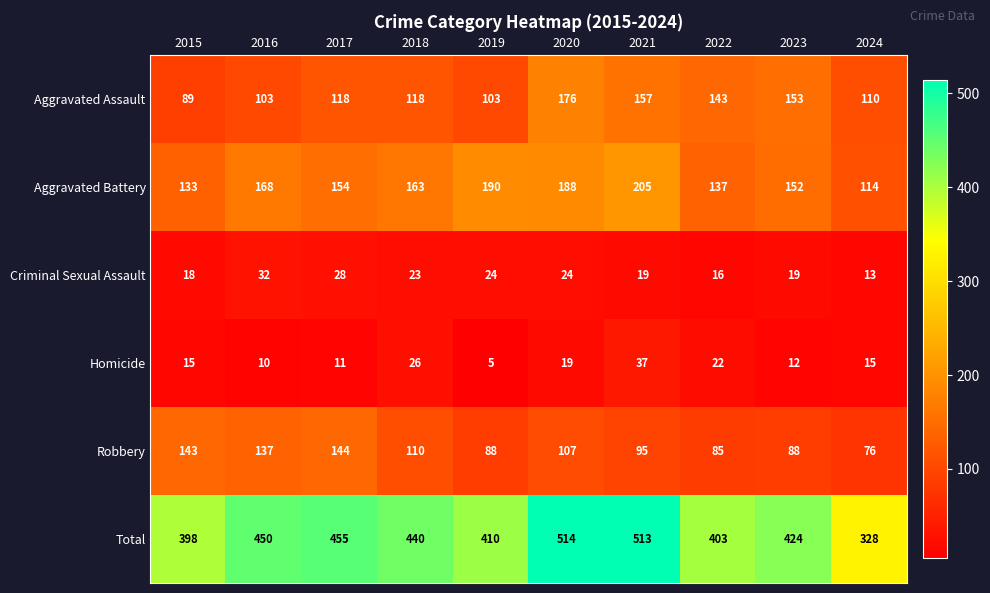

What is the difference between the maximum and minimum values in the Aggravated Battery series?

91